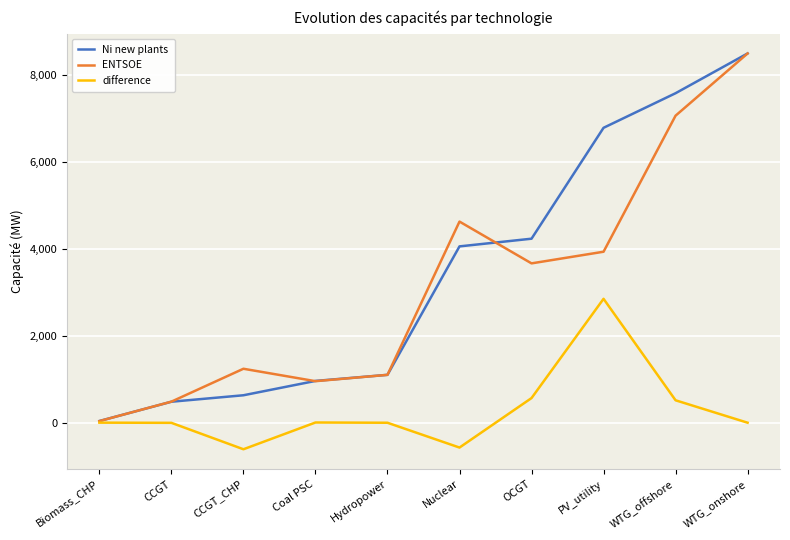

At which label does ENTSOE reach its minimum?

Biomass_CHP